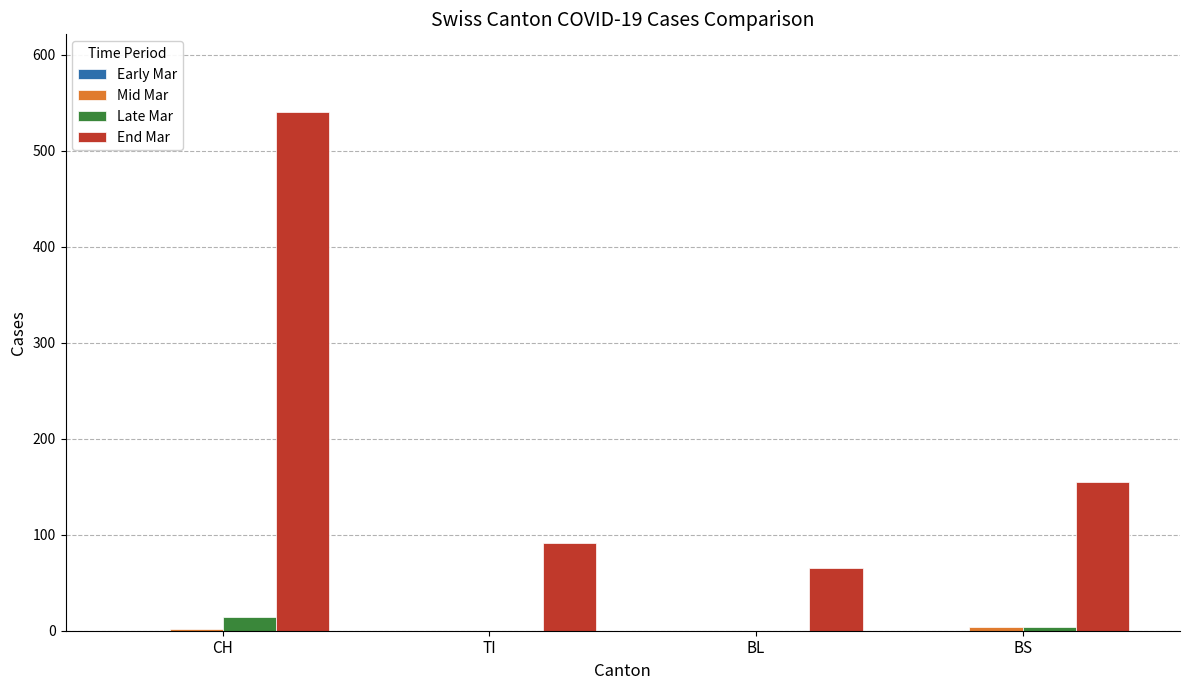

The End Mar series shows 86 at BL. True or false?

False